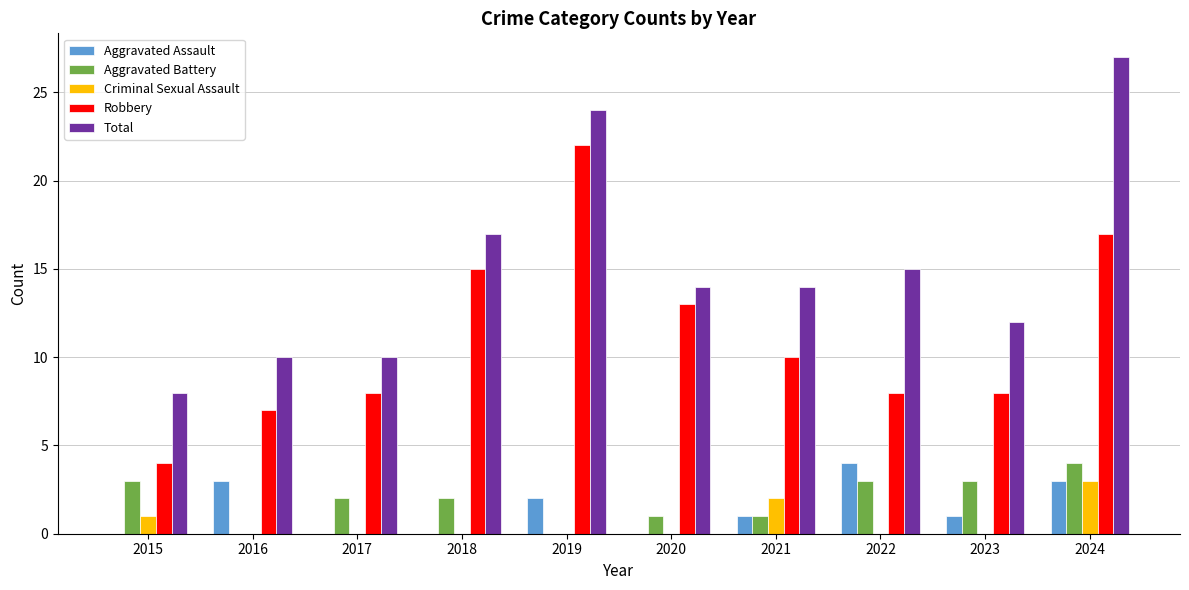

Reading right to left, transcribe all the data shown in this chart.

Aggravated Assault: 2024=3	2023=1	2022=4	2021=1	2020=0	2019=2	2018=0	2017=0	2016=3	2015=0
Aggravated Battery: 2024=4	2023=3	2022=3	2021=1	2020=1	2019=0	2018=2	2017=2	2016=0	2015=3
Criminal Sexual Assault: 2024=3	2023=0	2022=0	2021=2	2020=0	2019=0	2018=0	2017=0	2016=0	2015=1
Robbery: 2024=17	2023=8	2022=8	2021=10	2020=13	2019=22	2018=15	2017=8	2016=7	2015=4
Total: 2024=27	2023=12	2022=15	2021=14	2020=14	2019=24	2018=17	2017=10	2016=10	2015=8